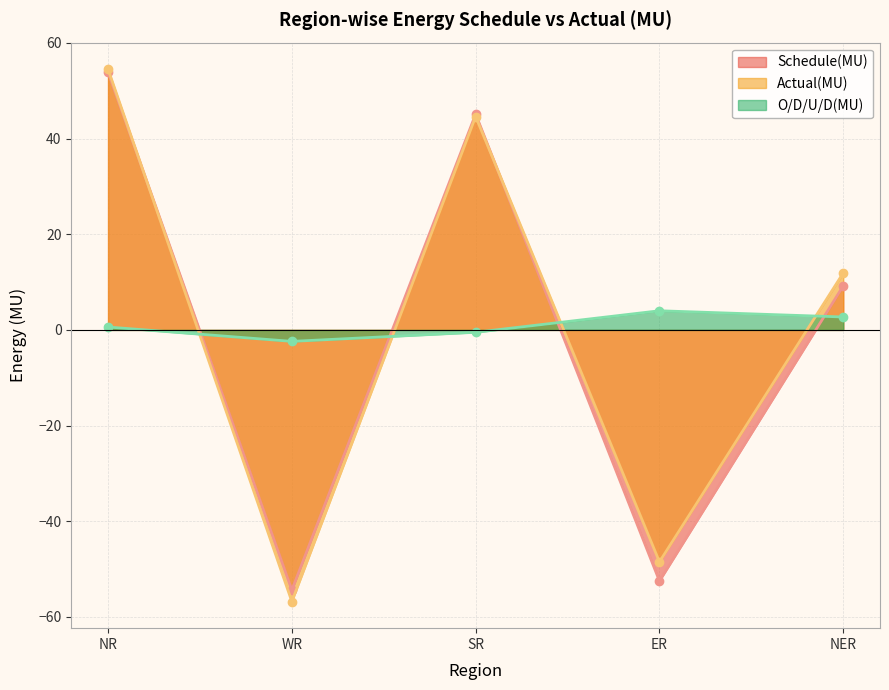

Reading left to right, extract all data points from this chart.

Schedule(MU): 53.9	-54.4	45.1	-52.5	9.2
Actual(MU): 54.5	-56.8	44.6	-48.5	11.9
O/D/U/D(MU): 0.6	-2.4	-0.5	4.0	2.7